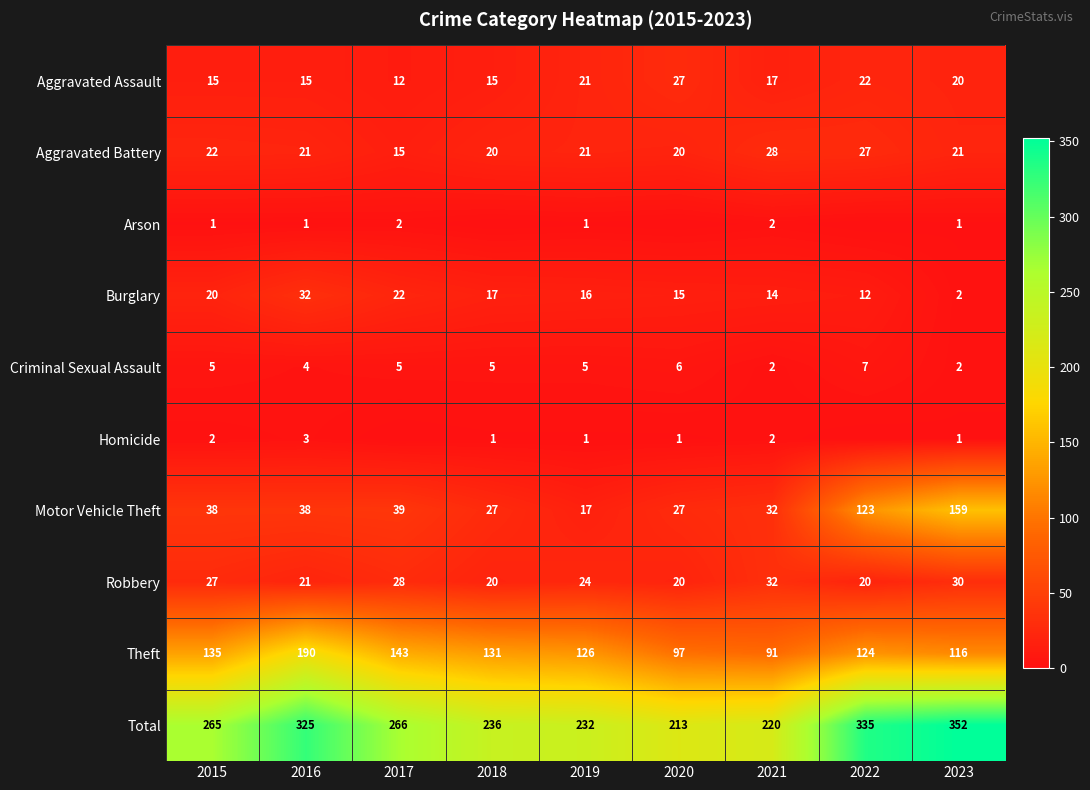

Is the value of Arson at 2017 greater than the value of Aggravated Battery at 2015?

No